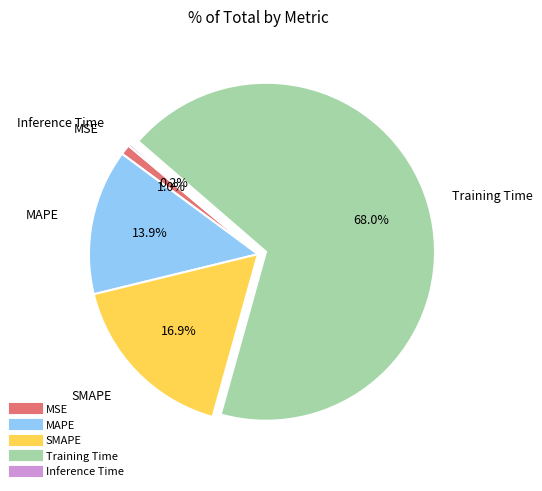

Is Training Time the majority of the pie?

Yes